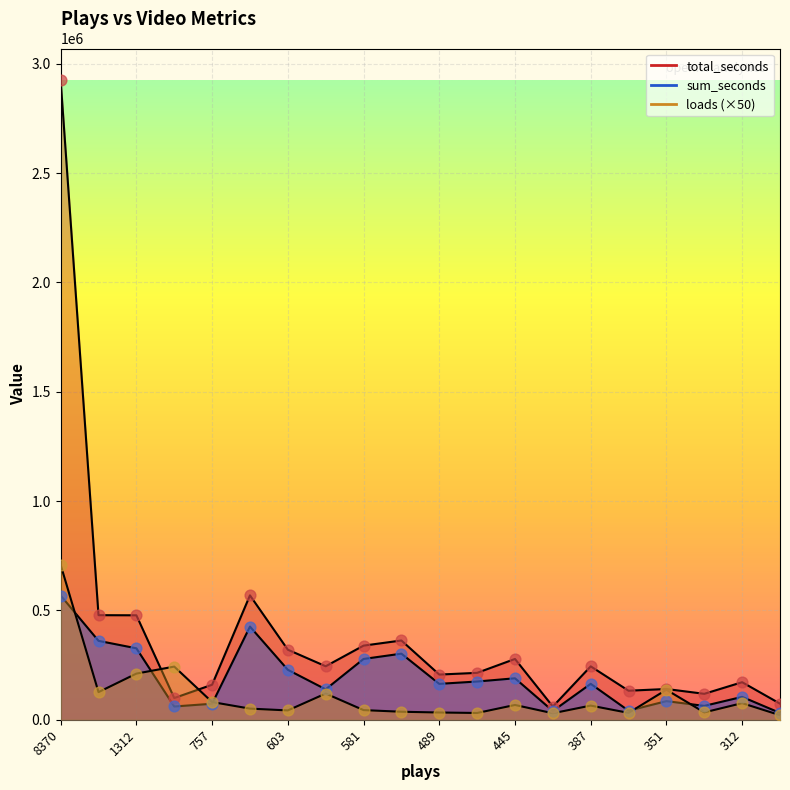

At which category is the sum across all series the highest?

8370